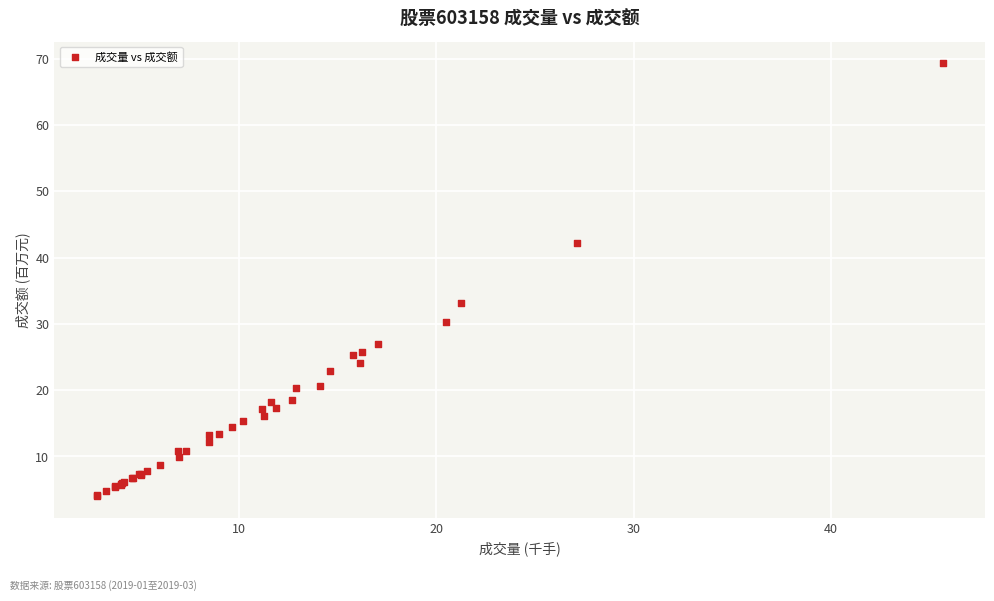

What Y value in the scatter plot is closest to 36?

33.1